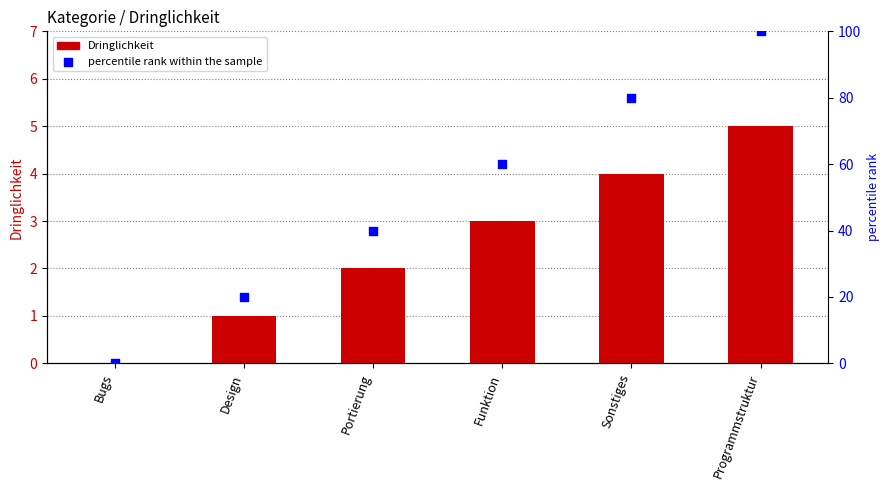

Which series has the largest total across all categories?

percentile rank